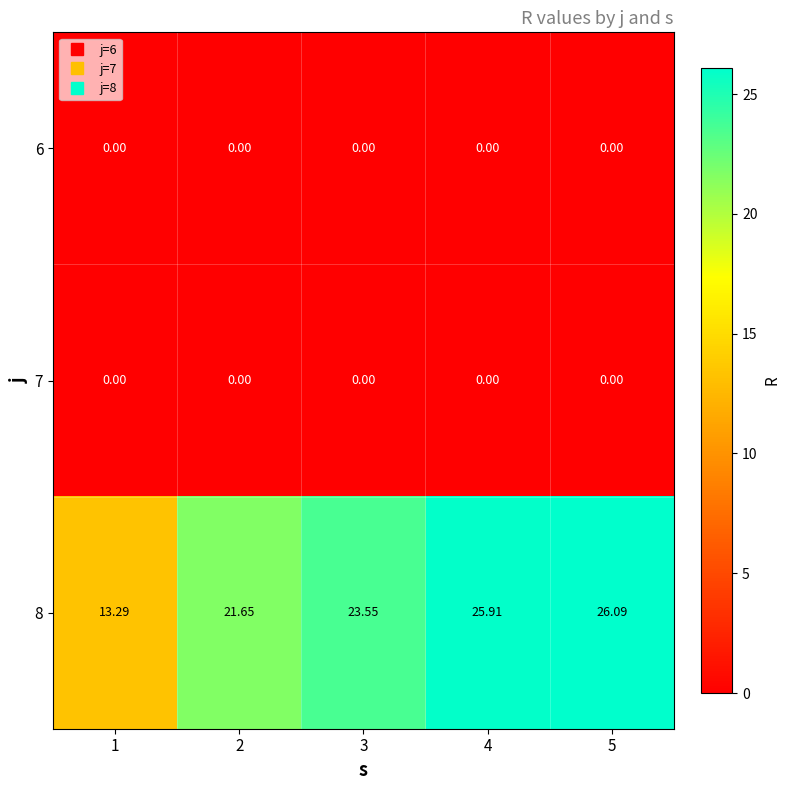

Is the value of 8 at 2 greater than the value of 7 at 5?

Yes